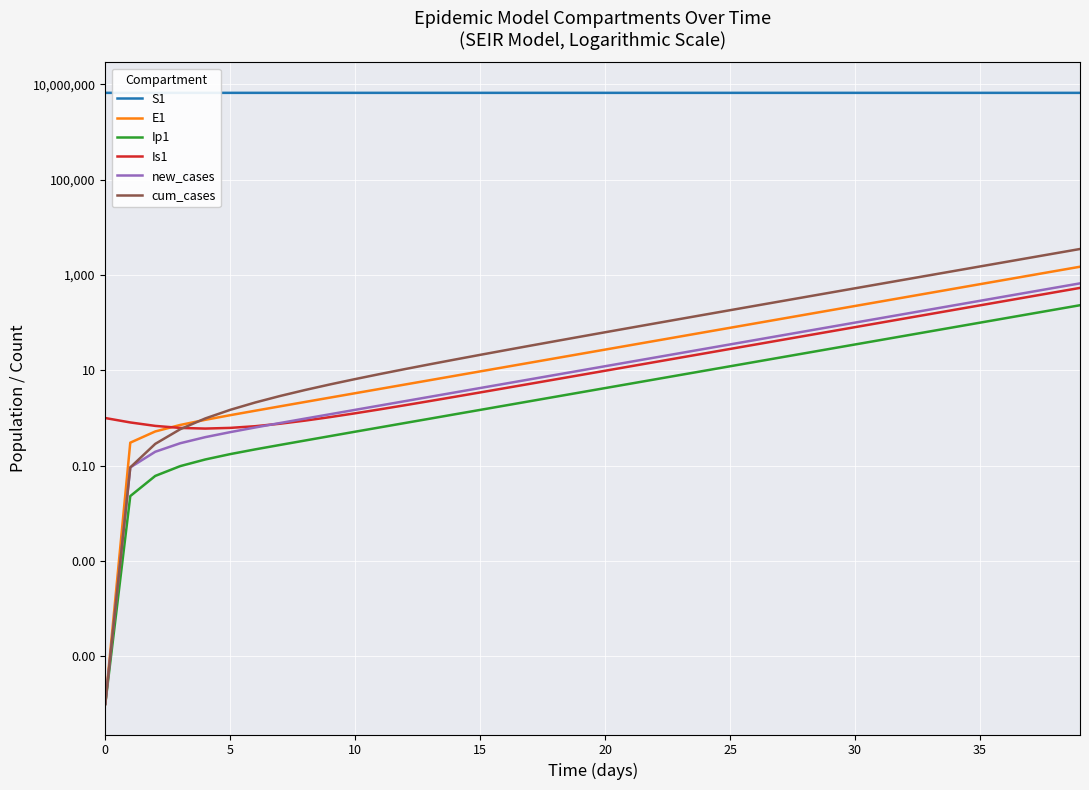

At how many categories does at least one series exceed 2780395?

40